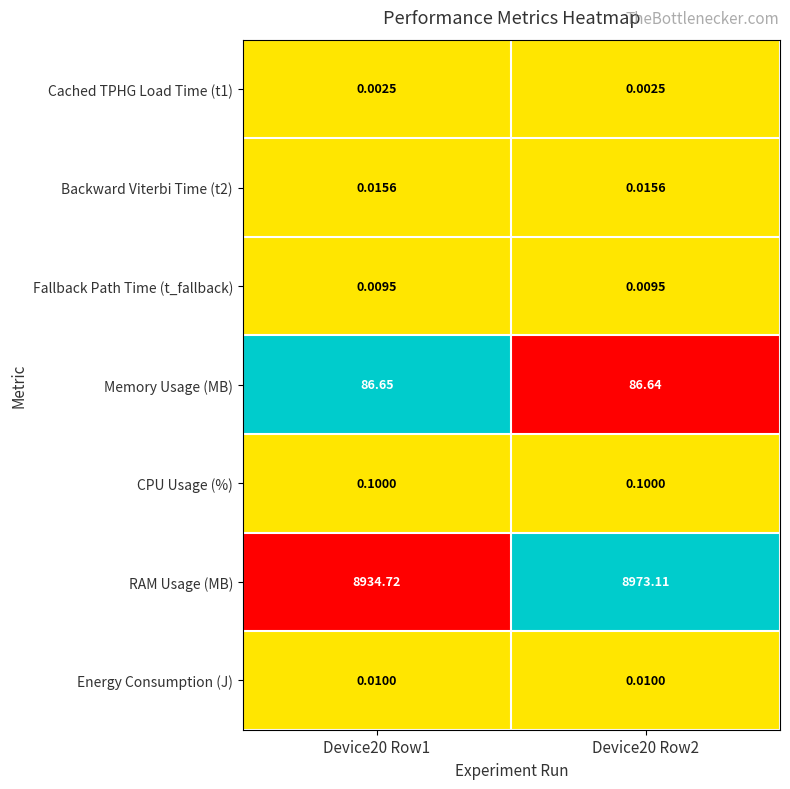

Which series has the largest total across all categories?

RAM Usage (MB)